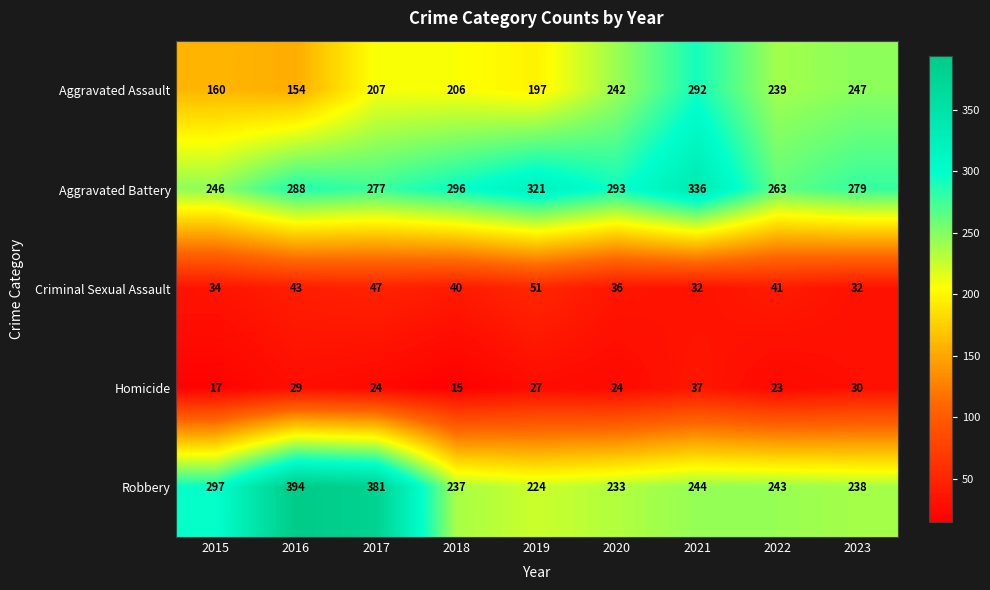

Which category has the highest value across all series?

2016